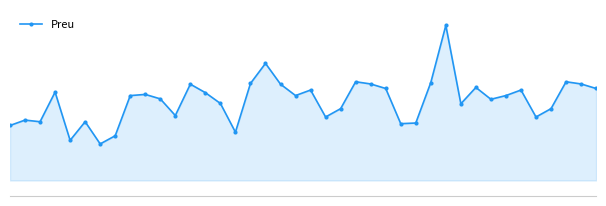

Does the chart have visible grid lines?

No